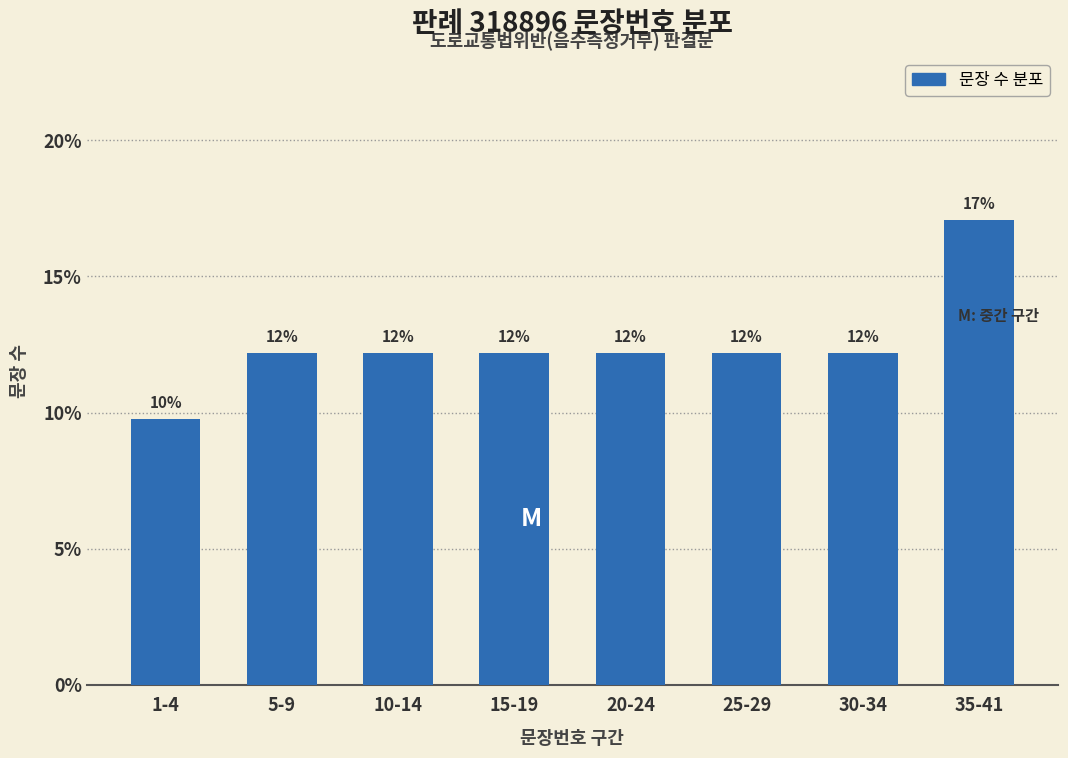

Are the bars horizontal?

No